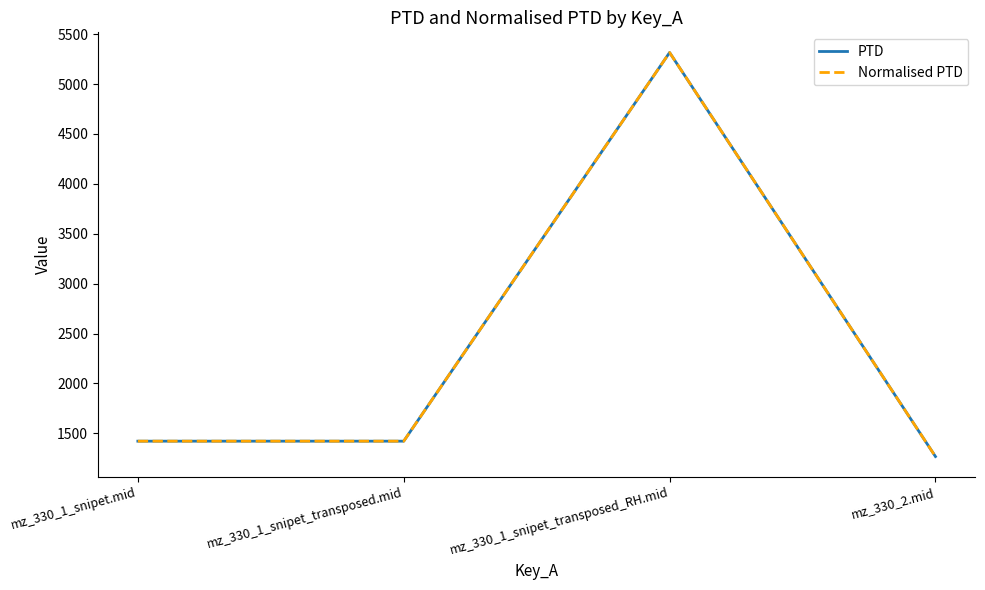

Does the chart display data point markers on the line(s)?

No